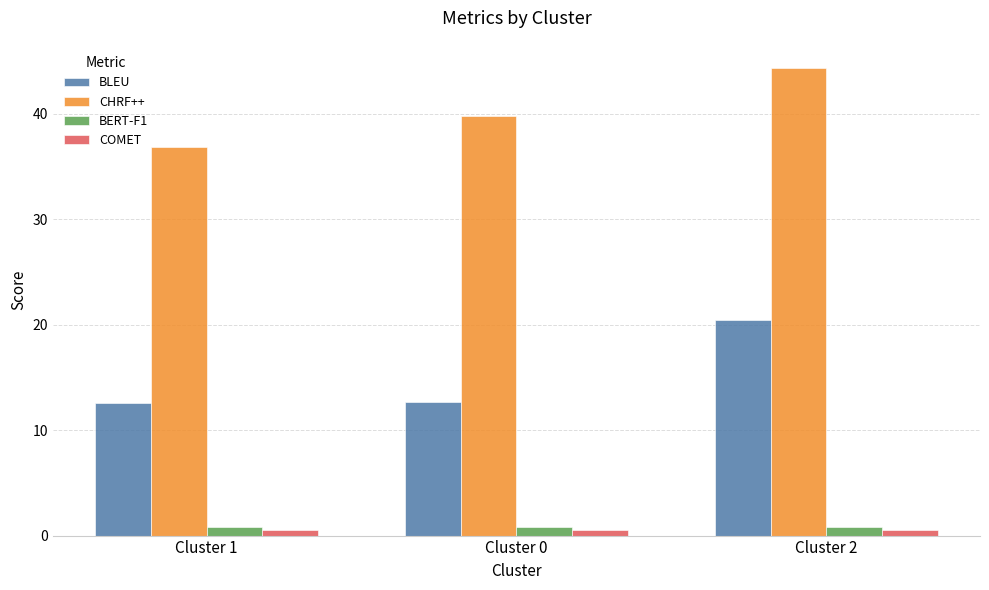

What is the highest value of the BLEU series?

20.4